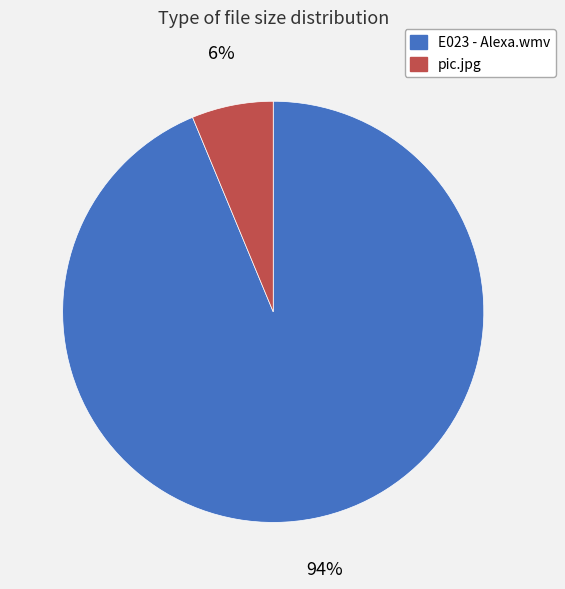

Which category has the biggest portion of the pie?

E023 - Alexa.wmv